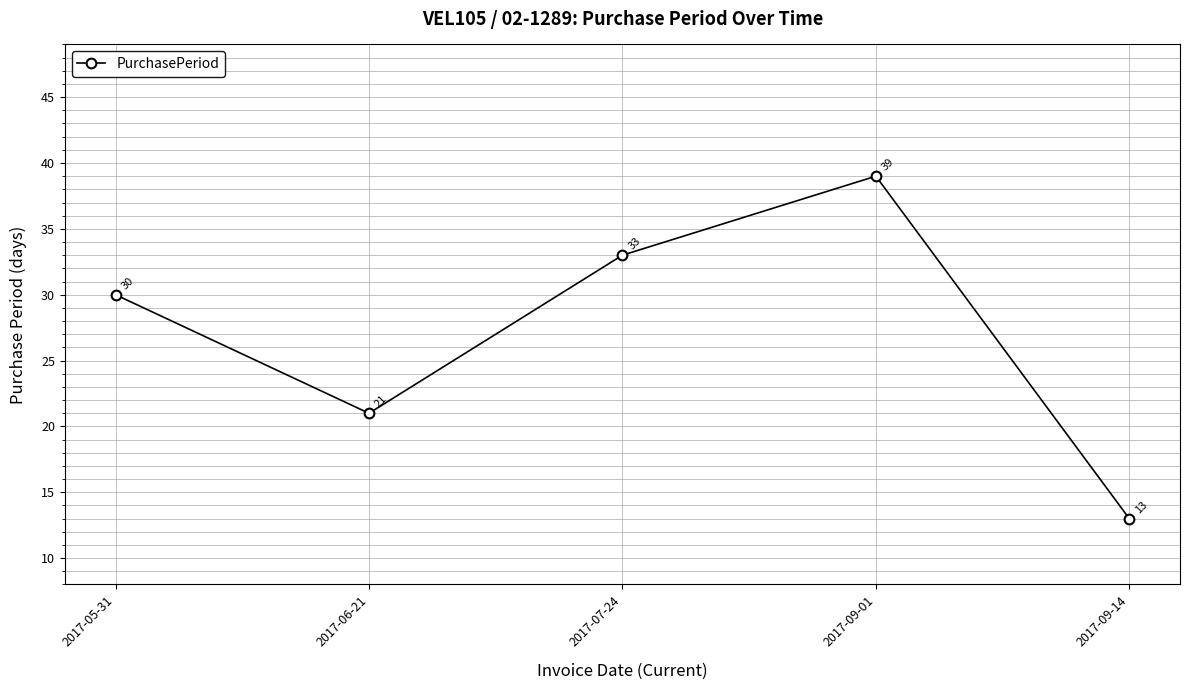

At which category does the chart reach its minimum across all series?

2017-09-14